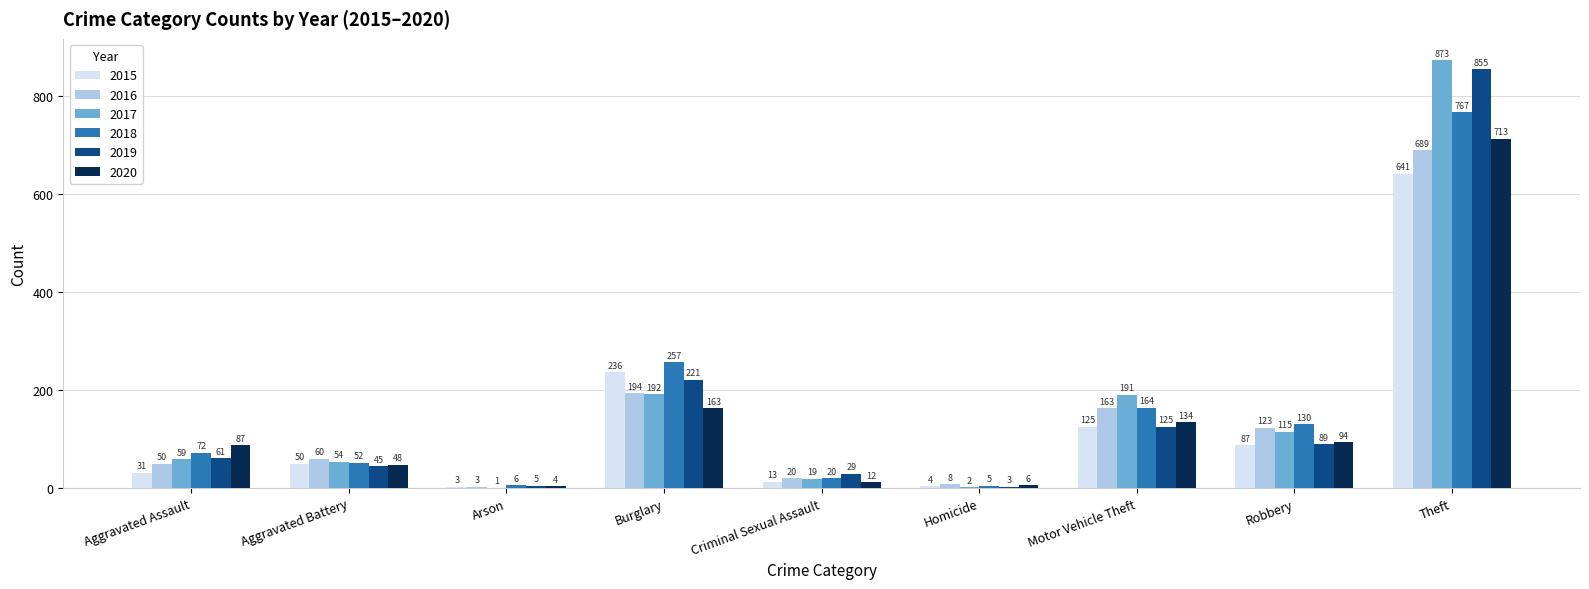

Are the bars horizontal?

No